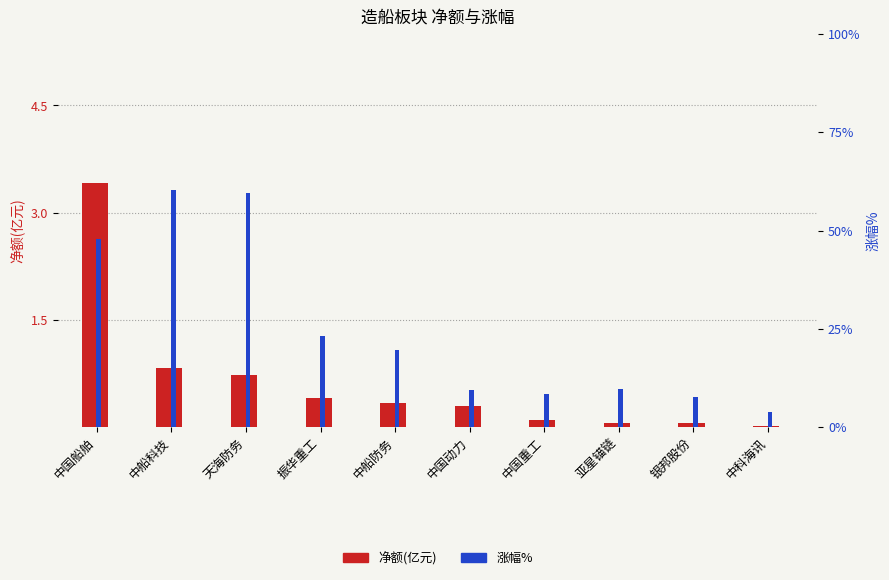

How many distinct data groups are displayed?

2